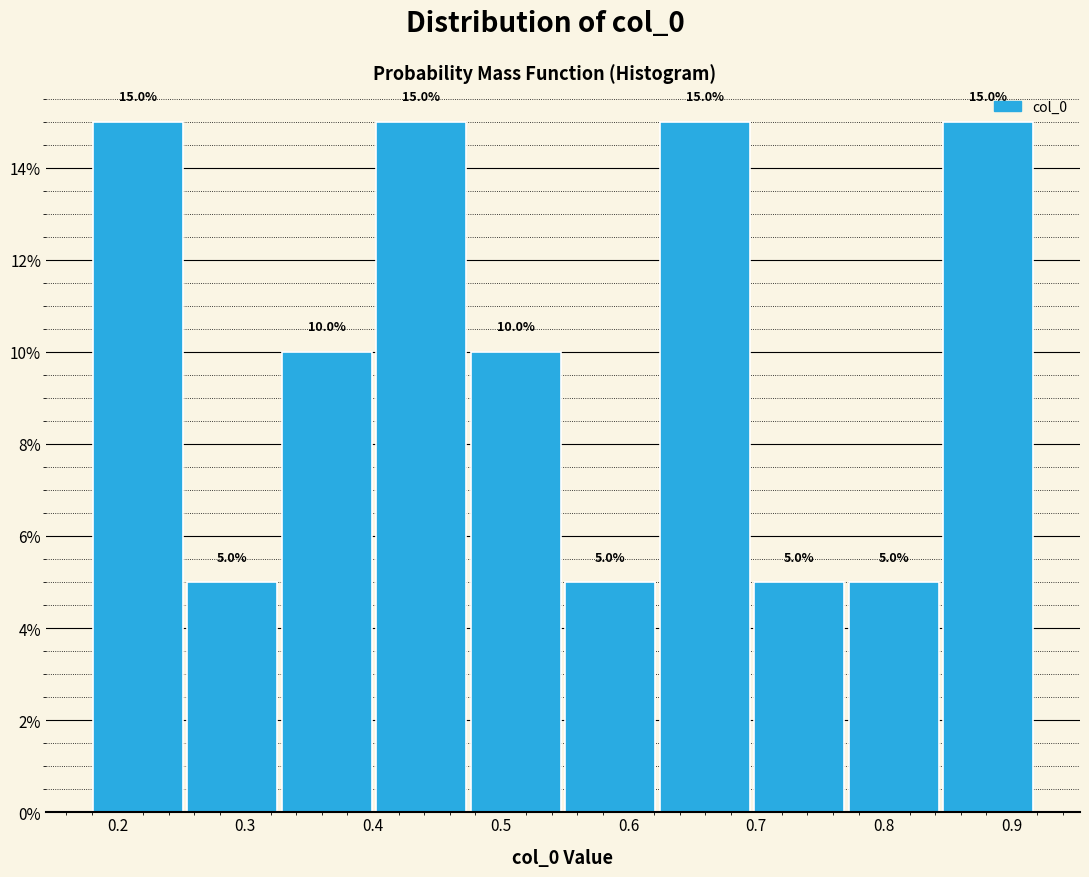

How tall is the bar that spans 0.25 to 0.33 on the x-axis? The bar edges are not printed on the chart, so give them approximately, as read against the axis.

5.0